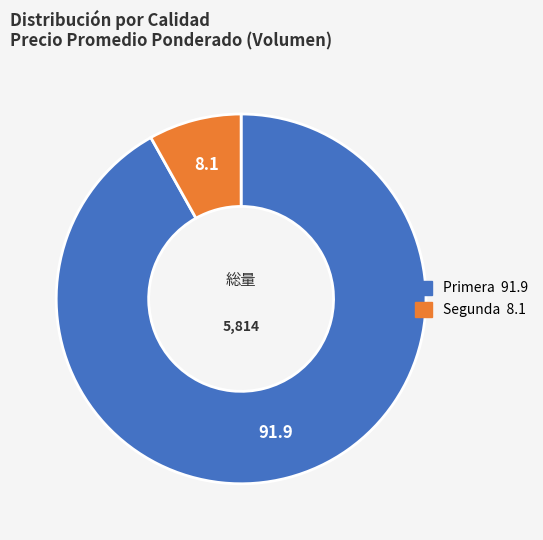

Is there any slice that represents more than half of the pie?

Yes